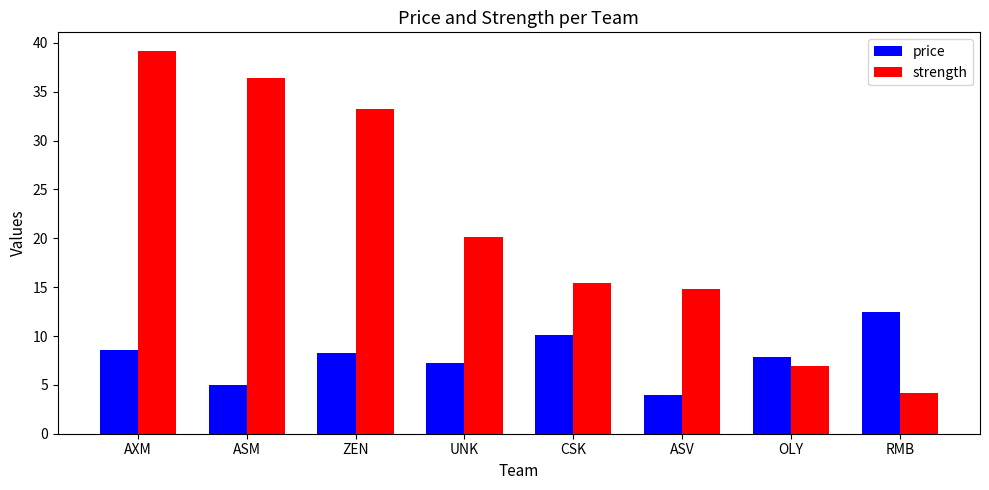

What is the label of the 1st bar from the right?

RMB